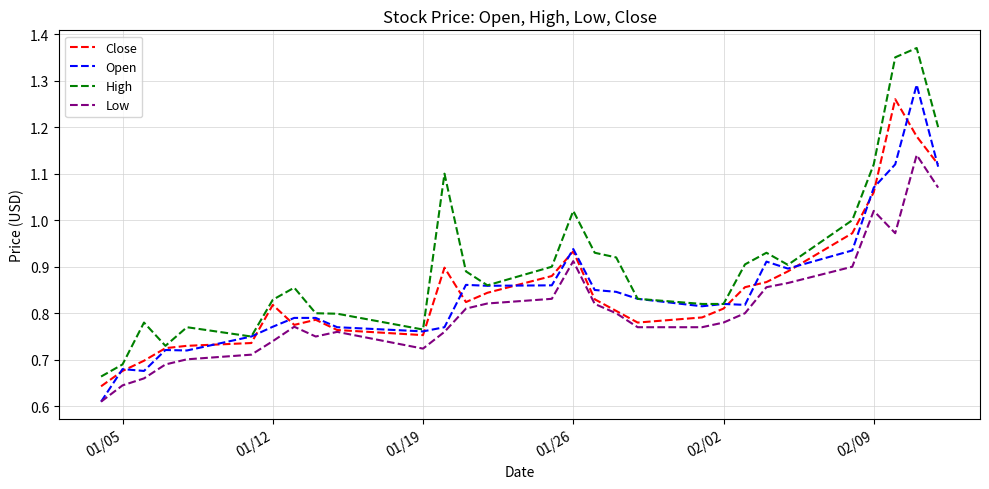

Which series has the largest range (max minus min)?

High